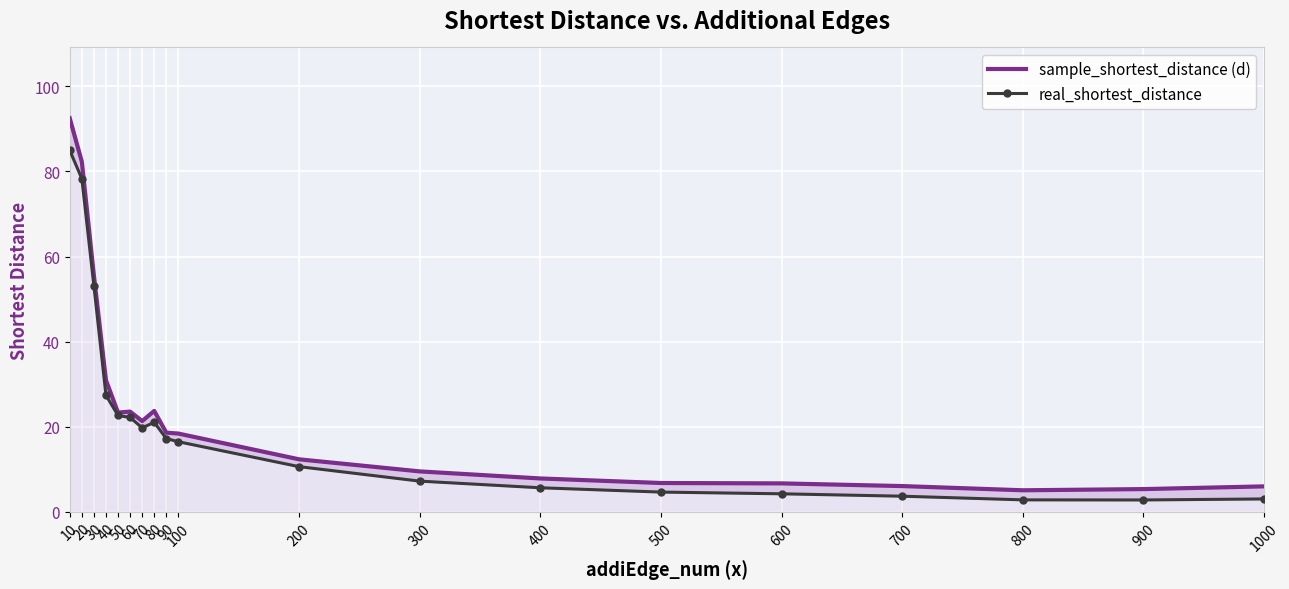

How many lines are shown in the chart?

2